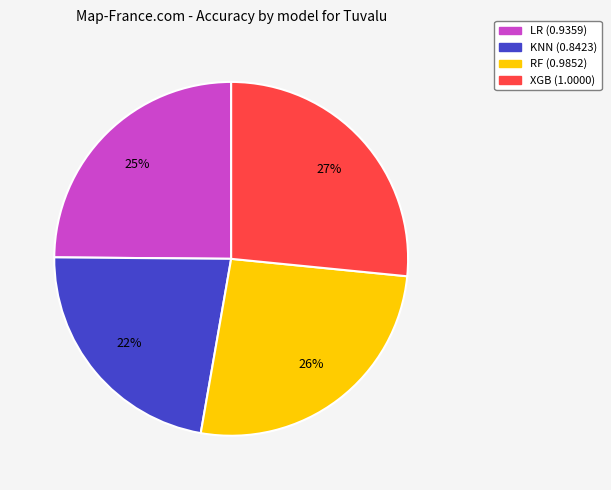

To the nearest percent, what percentage of the pie is LR?

25%